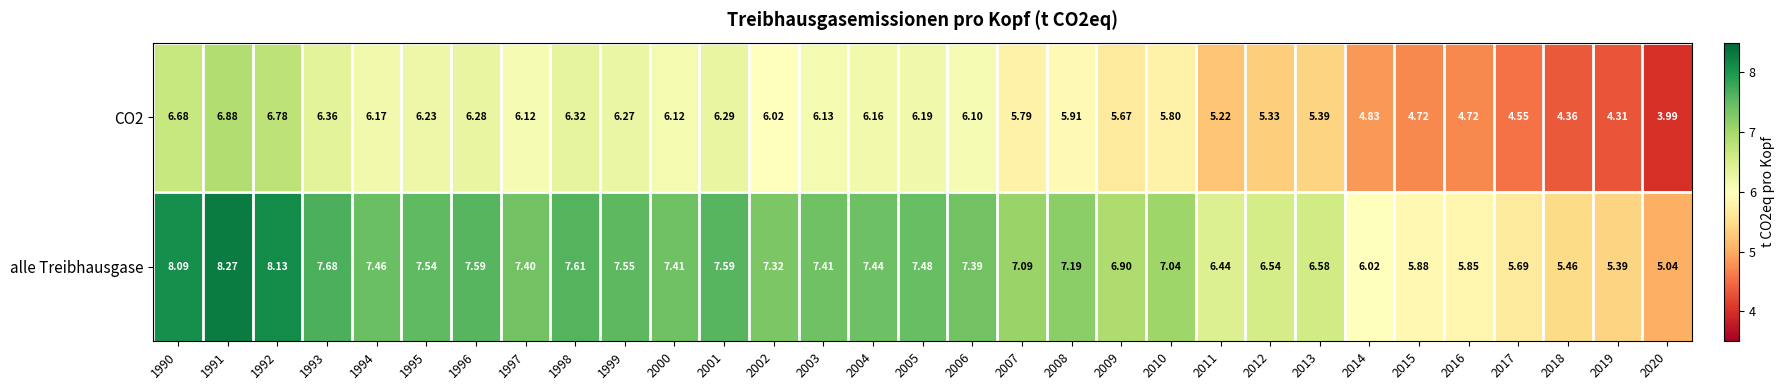

Between 1996 and 2017, which series saw the biggest shift?

alle Treibhausgase